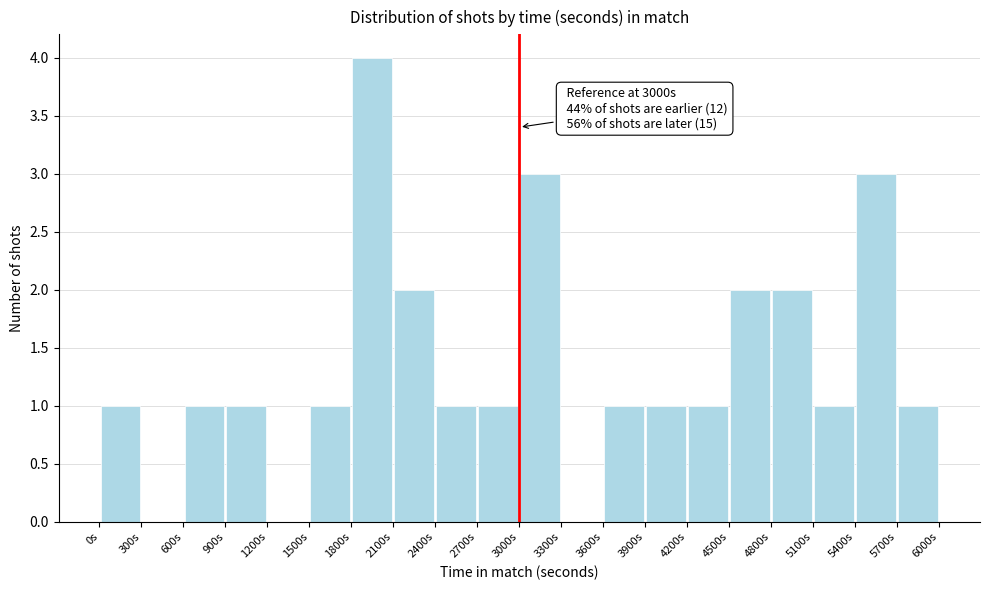

Which range on the x-axis has the tallest bar?

1800 to 2100